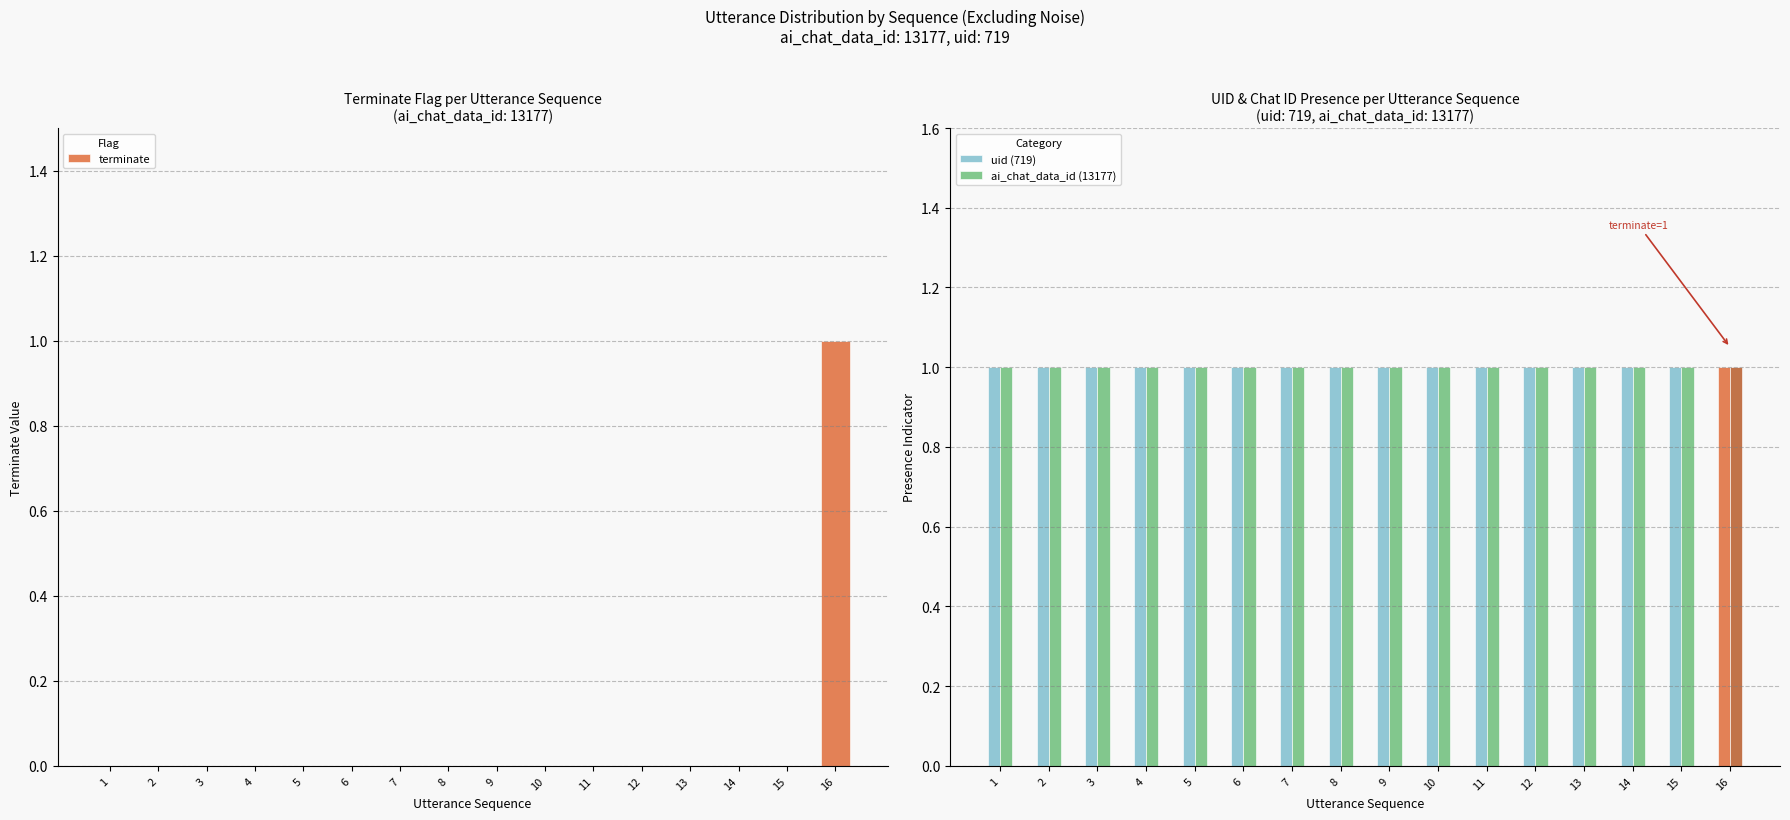

Count the number of data series in this chart.

3